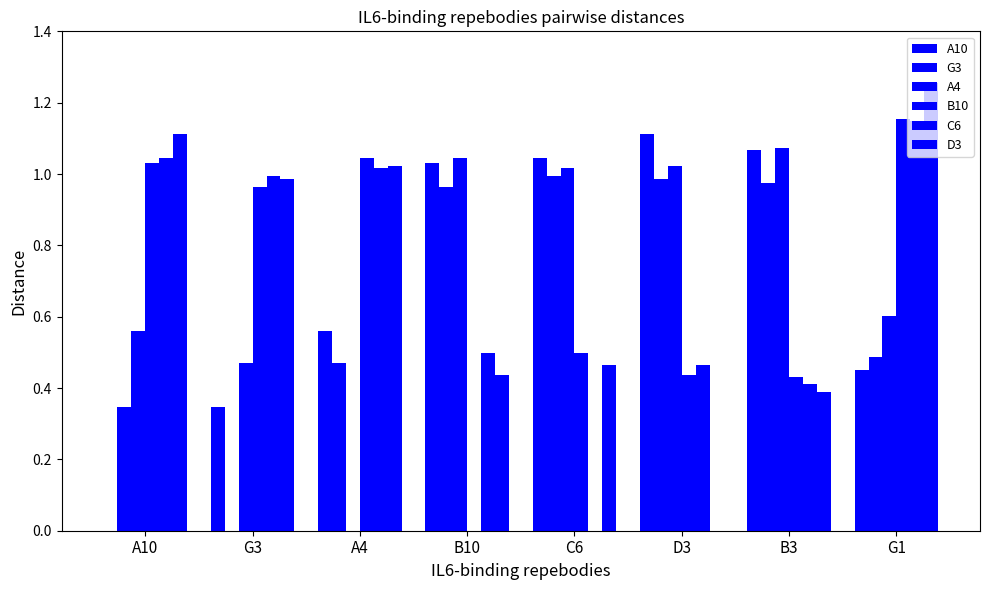

Does the chart contain stacked bars?

No